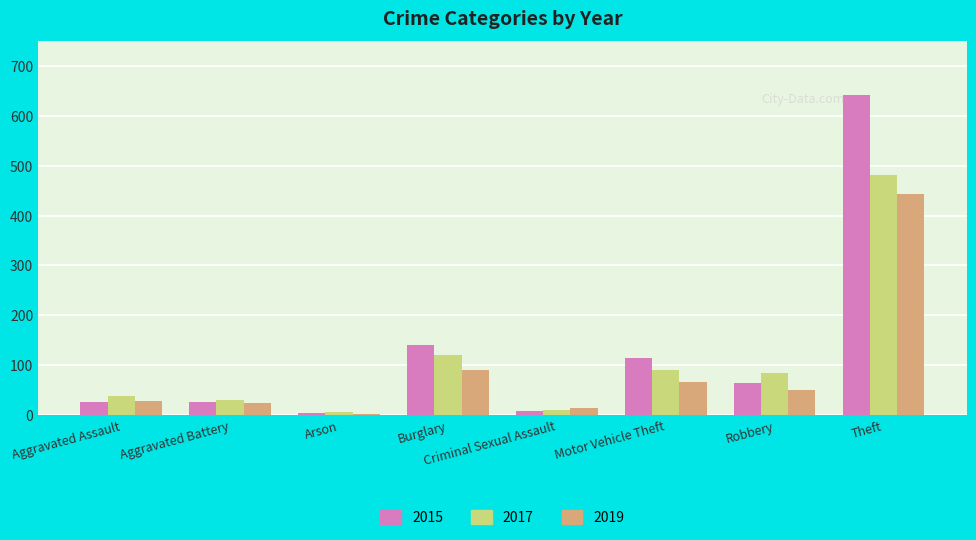

At which label does 2019 reach its peak?

Theft